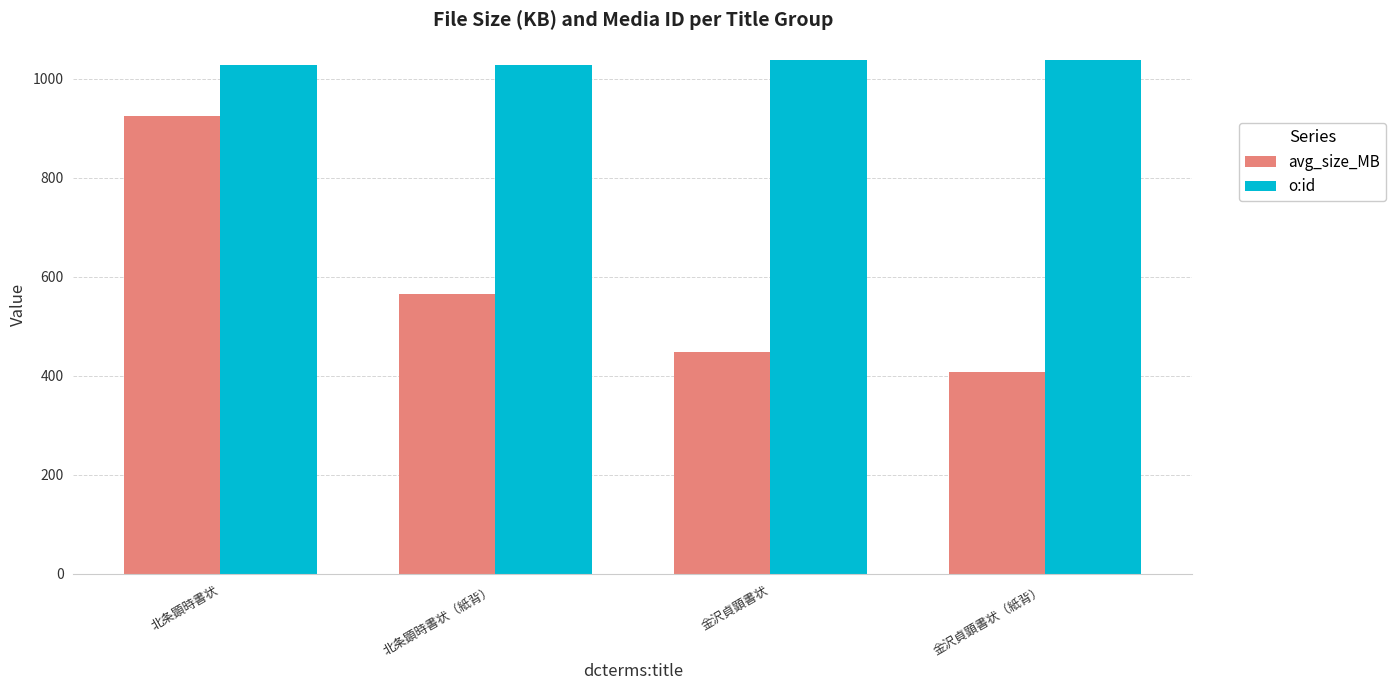

At which label is avg_size_MB closest to 666?

北条顕時書状（紙背）